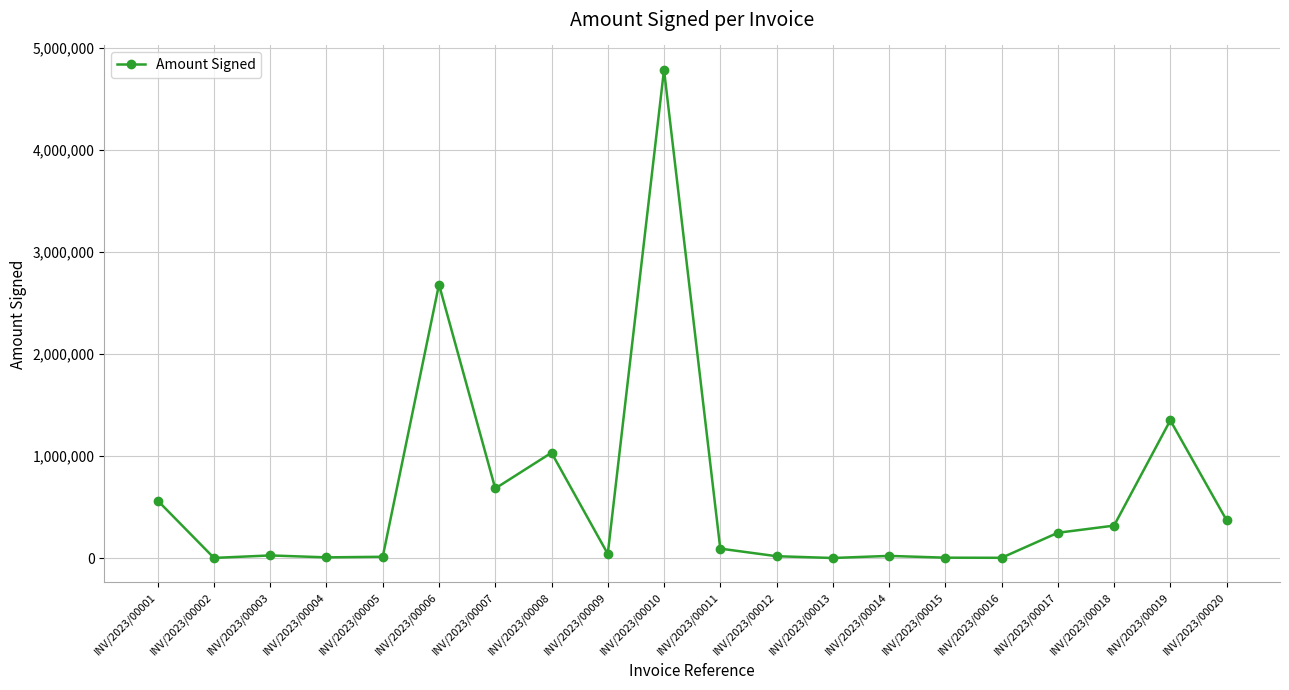

Where does the data first go above 93454?

INV/2023/00001